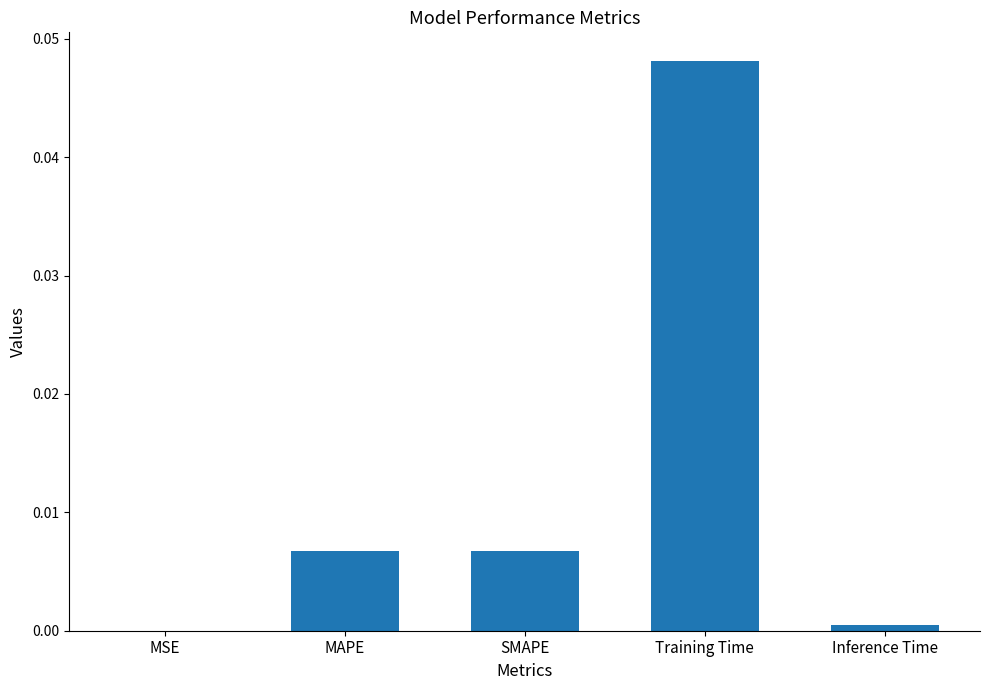

At which label is the value closest to 0?

MSE